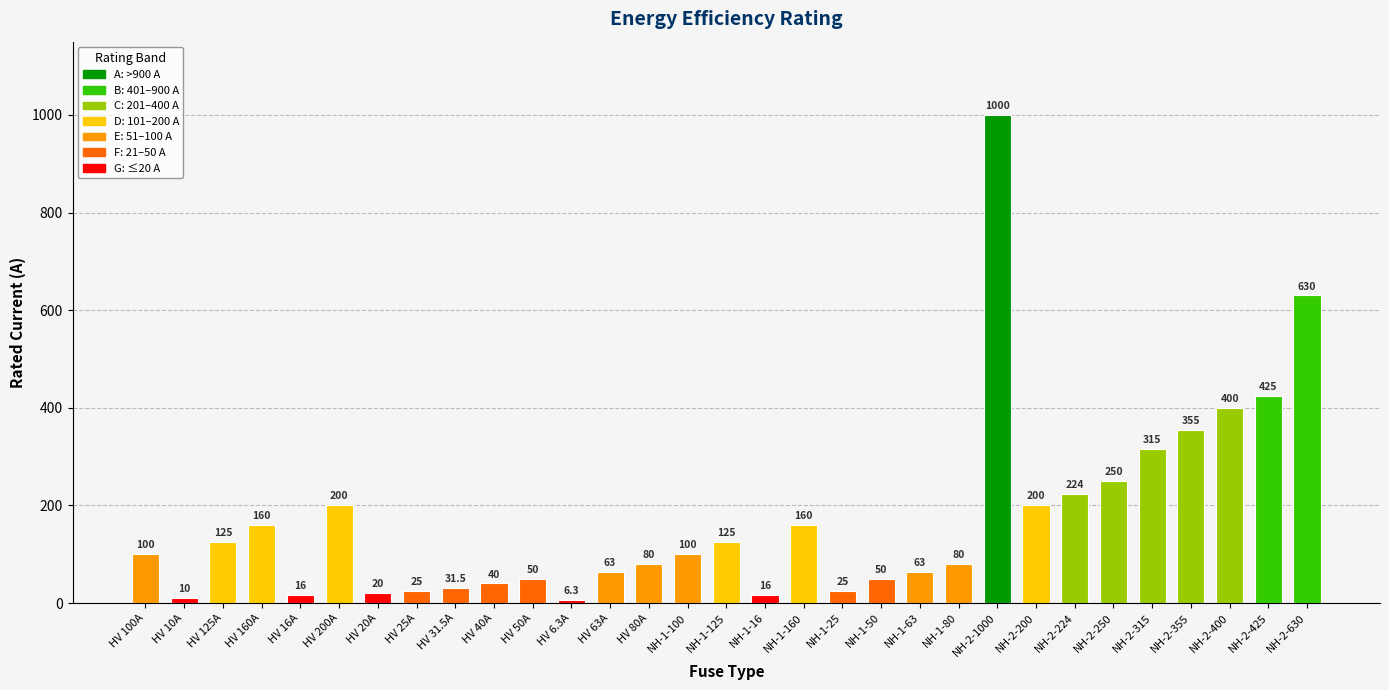

The value at NH-2-630 is 630.0. True or false?

True